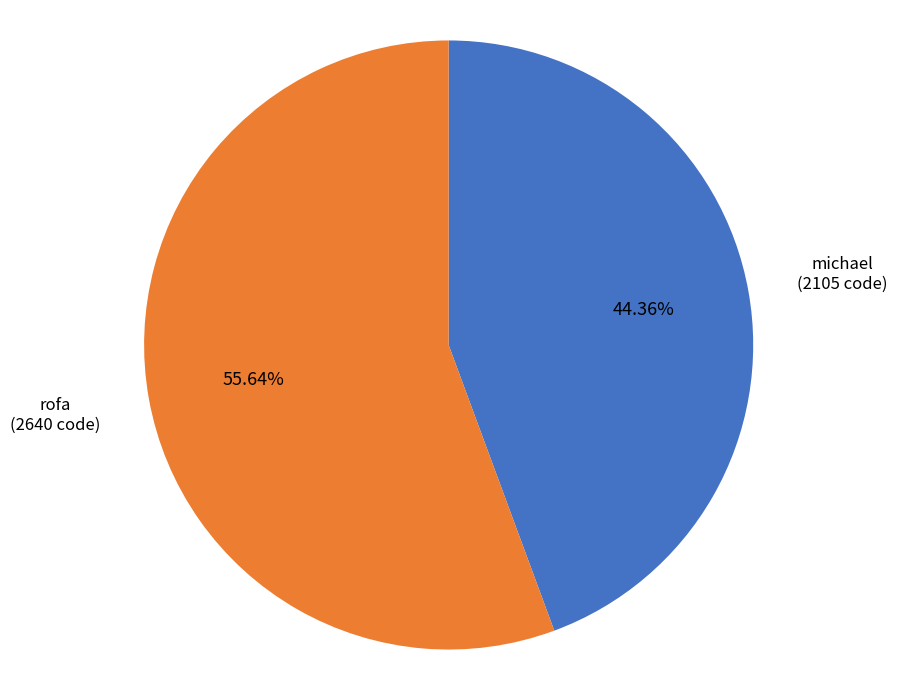

The rofa slice represents 56% of the pie. True or false?

True